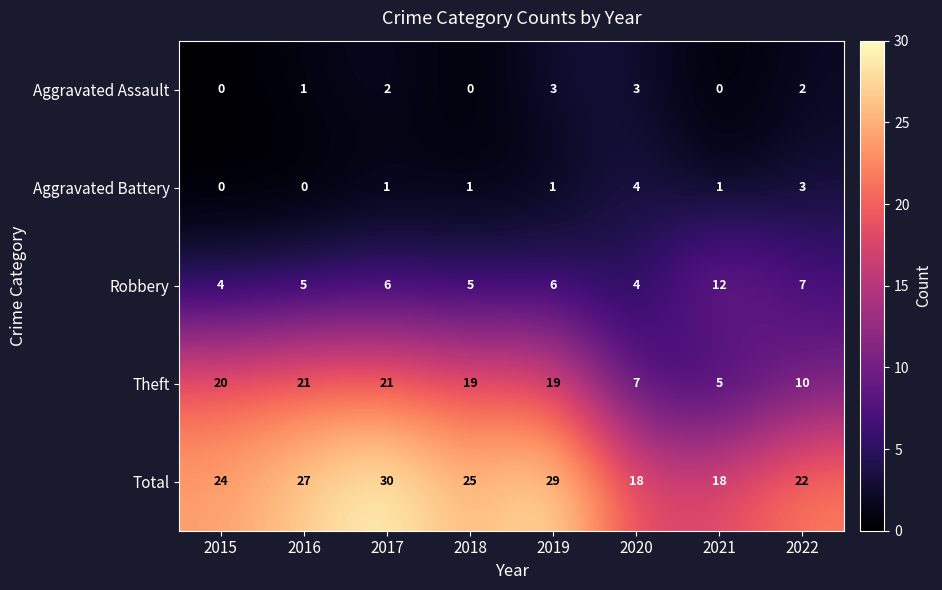

Count the number of categories in the chart.

8